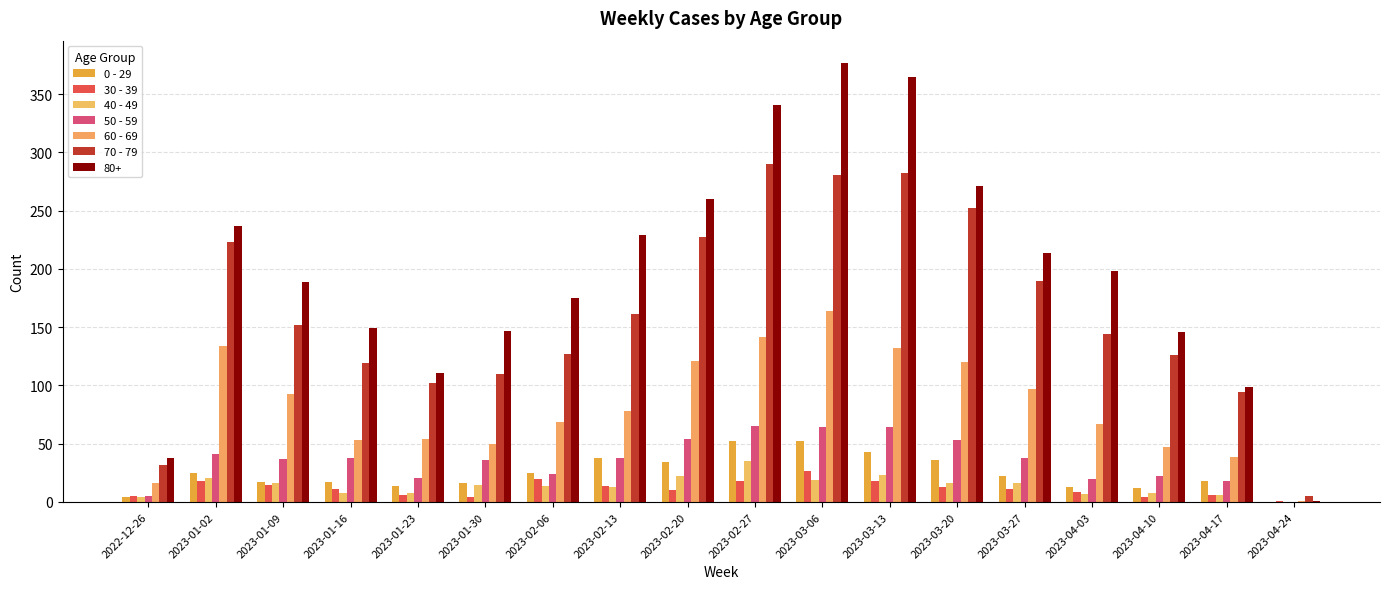

How many groups of bars are there?

18